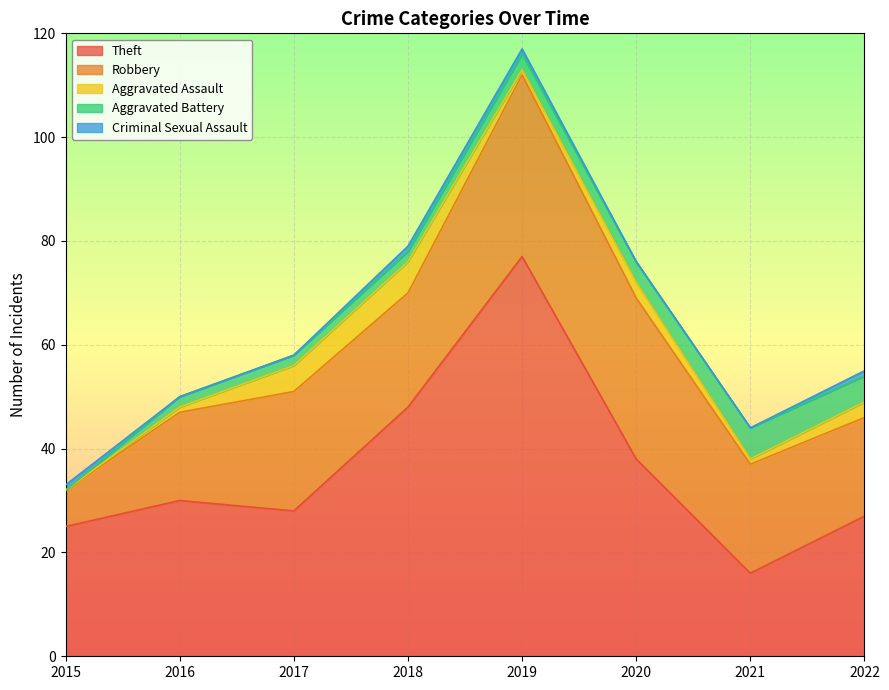

Reading left to right, extract all data points from this chart.

Theft: 25	30	28	48	77	38	16	27
Robbery: 7	17	23	22	35	31	21	19
Aggravated Assault: 0	1	5	6	1	3	1	3
Aggravated Battery: 0	2	2	2	3	4	6	5
Criminal Sexual Assault: 1	0	0	1	1	0	0	1